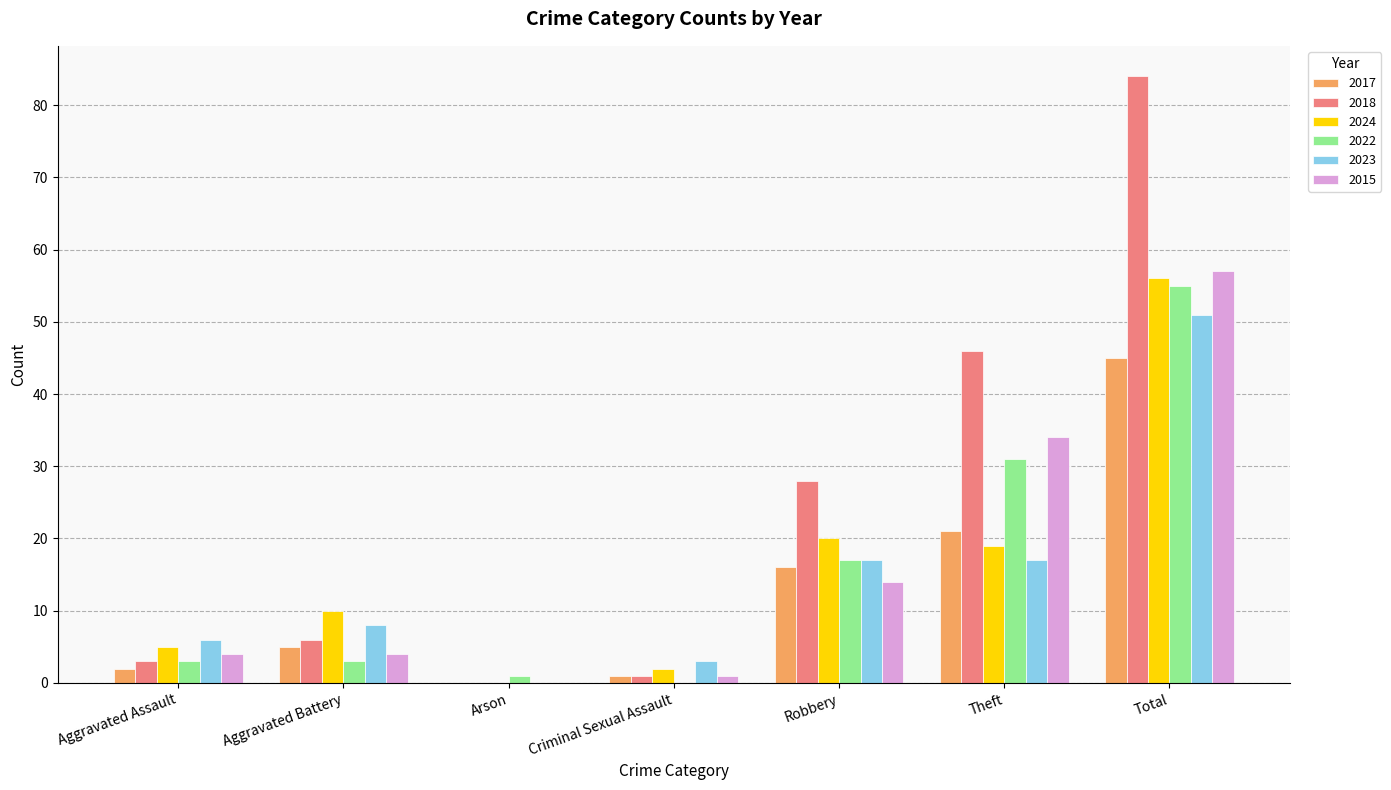

Reading left to right, what are all the values shown in this chart?

2017: Aggravated Assault=2	Aggravated Battery=5	Arson=0	Criminal Sexual Assault=1	Robbery=16	Theft=21	Total=45
2018: Aggravated Assault=3	Aggravated Battery=6	Arson=0	Criminal Sexual Assault=1	Robbery=28	Theft=46	Total=84
2024: Aggravated Assault=5	Aggravated Battery=10	Arson=0	Criminal Sexual Assault=2	Robbery=20	Theft=19	Total=56
2022: Aggravated Assault=3	Aggravated Battery=3	Arson=1	Criminal Sexual Assault=0	Robbery=17	Theft=31	Total=55
2023: Aggravated Assault=6	Aggravated Battery=8	Arson=0	Criminal Sexual Assault=3	Robbery=17	Theft=17	Total=51
2015: Aggravated Assault=4	Aggravated Battery=4	Arson=0	Criminal Sexual Assault=1	Robbery=14	Theft=34	Total=57